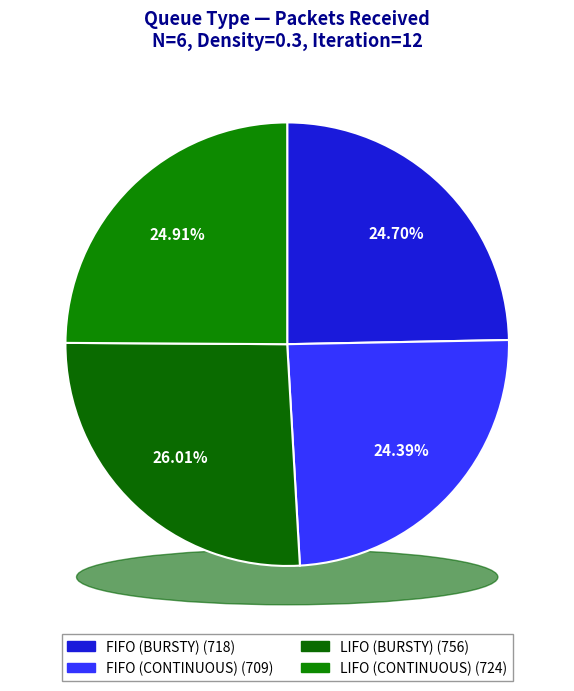

To the nearest percent, what is the difference between the LIFO and FIFO slice percentages?

1%